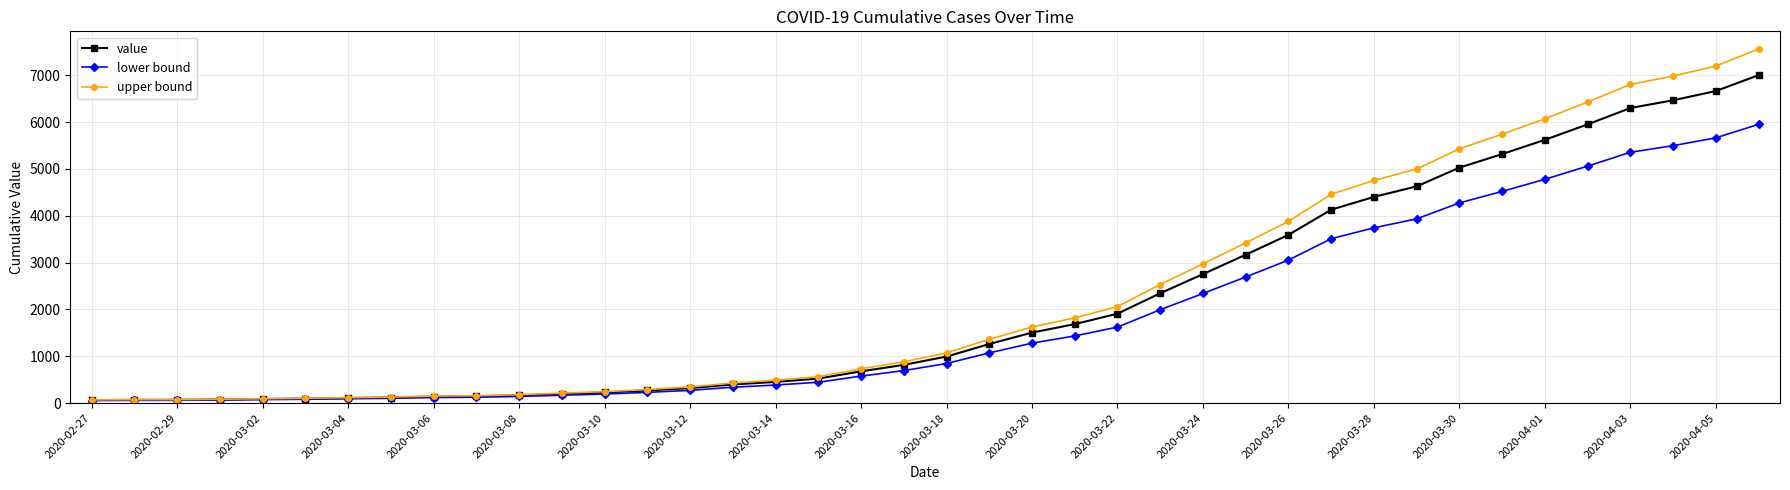

What is the highest value of the value series?

7003